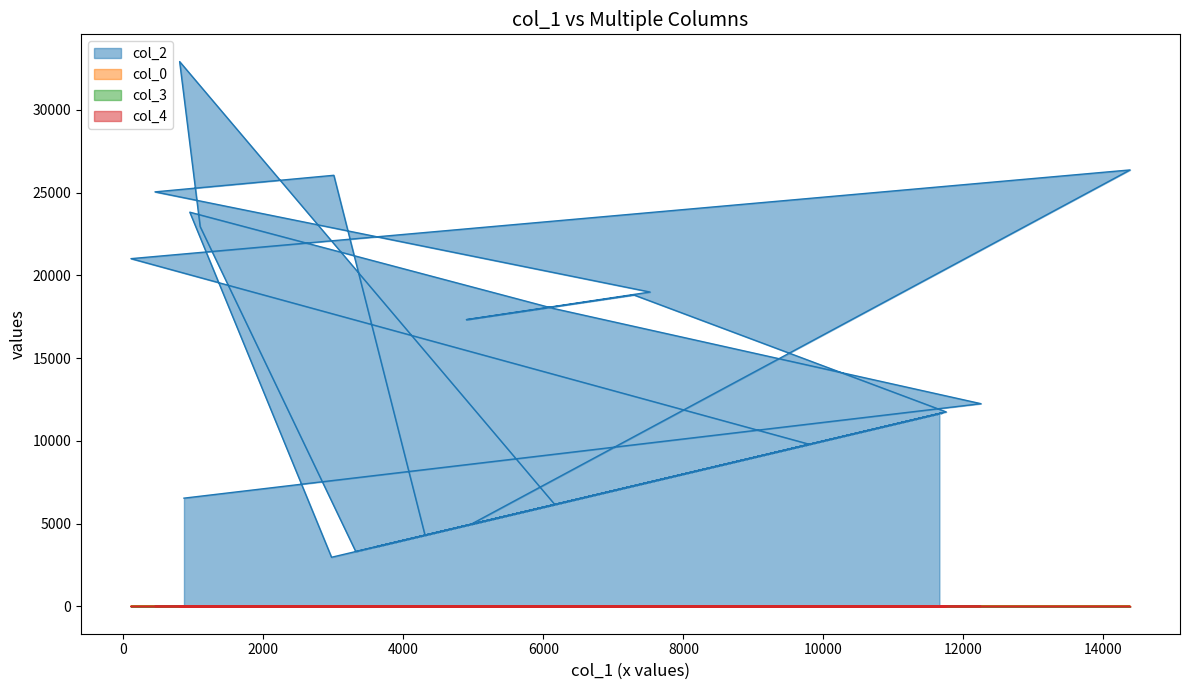

At which label is col_3 closest to 3?

9799